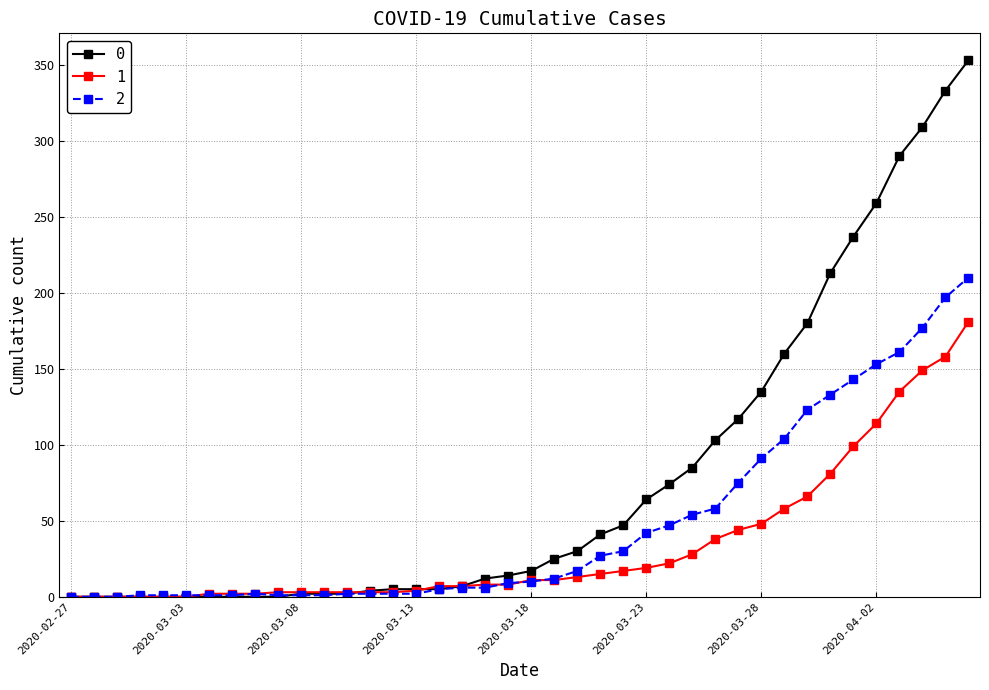

What is the maximum value shown in the chart?

353